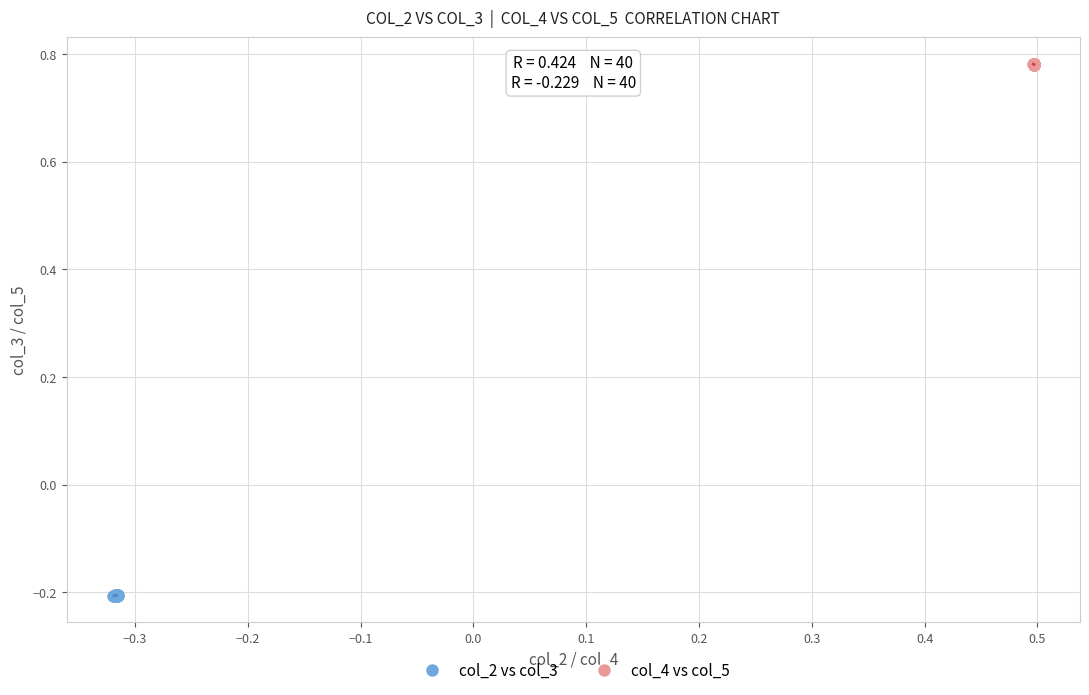

Which series contains the highest Y value?

col_4 vs col_5